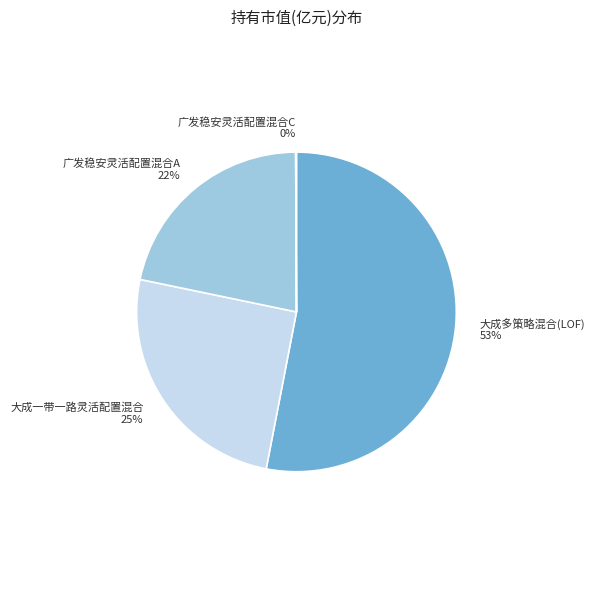

To the nearest percent, what is the average slice percentage?

25%